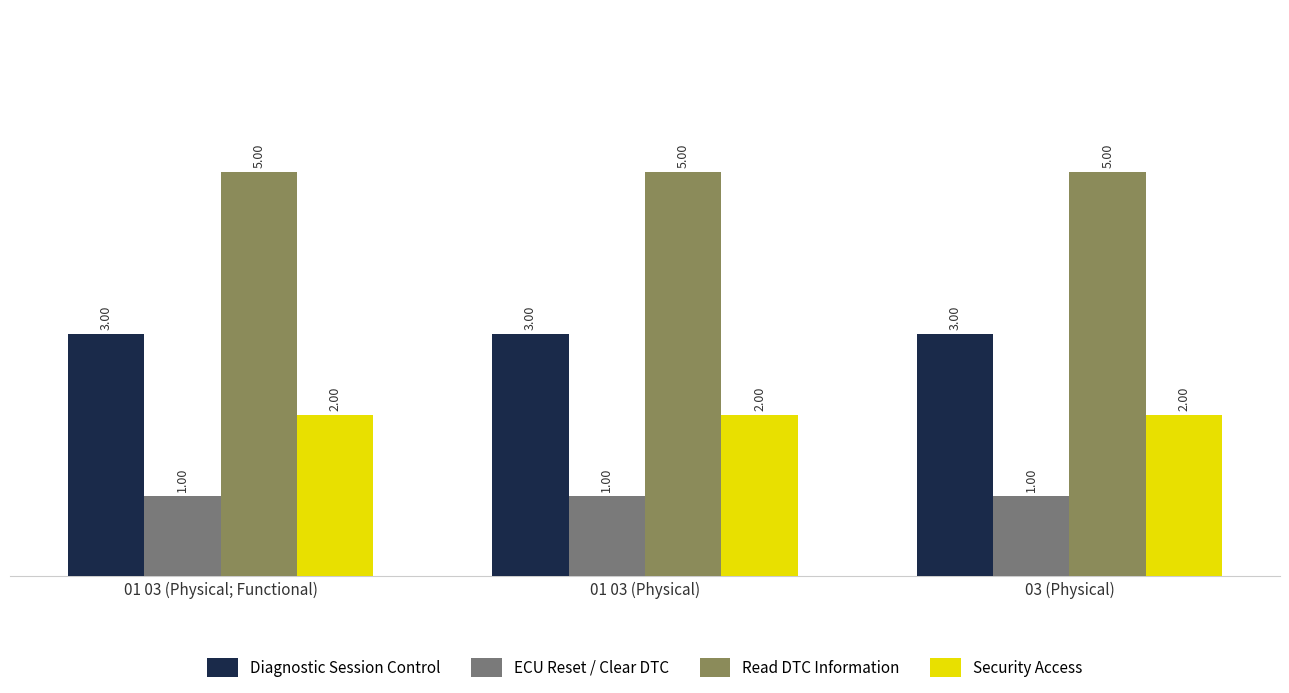

Rank the series by their average value, from highest to lowest.

Read DTC Information, Diagnostic Session Control, Security Access, ECU Reset / Clear DTC